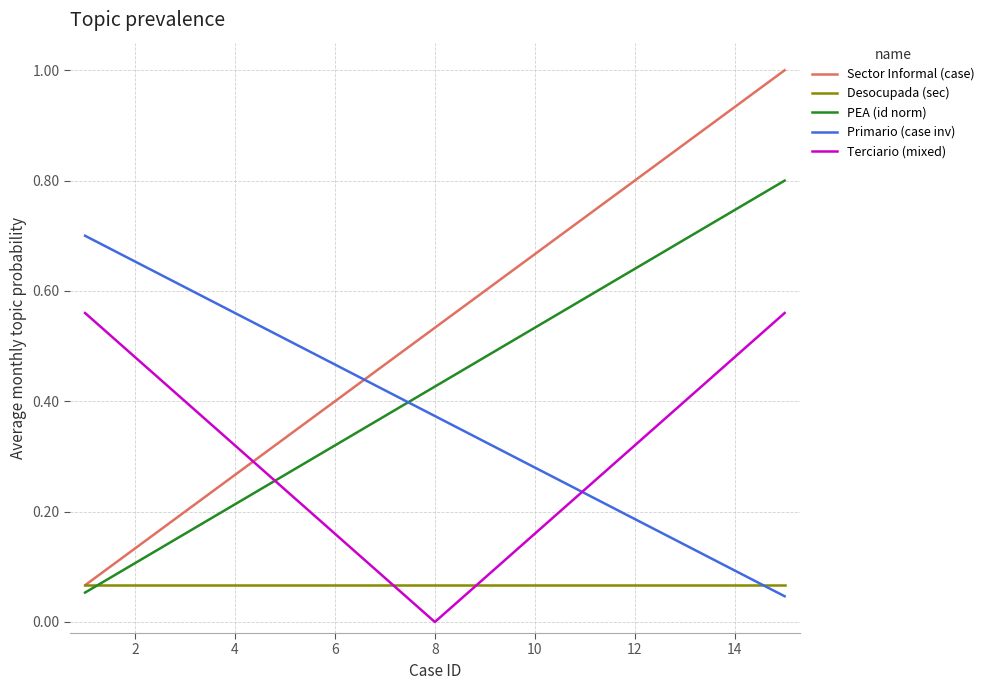

Which series has the largest total across all categories?

Sector Informal (case)